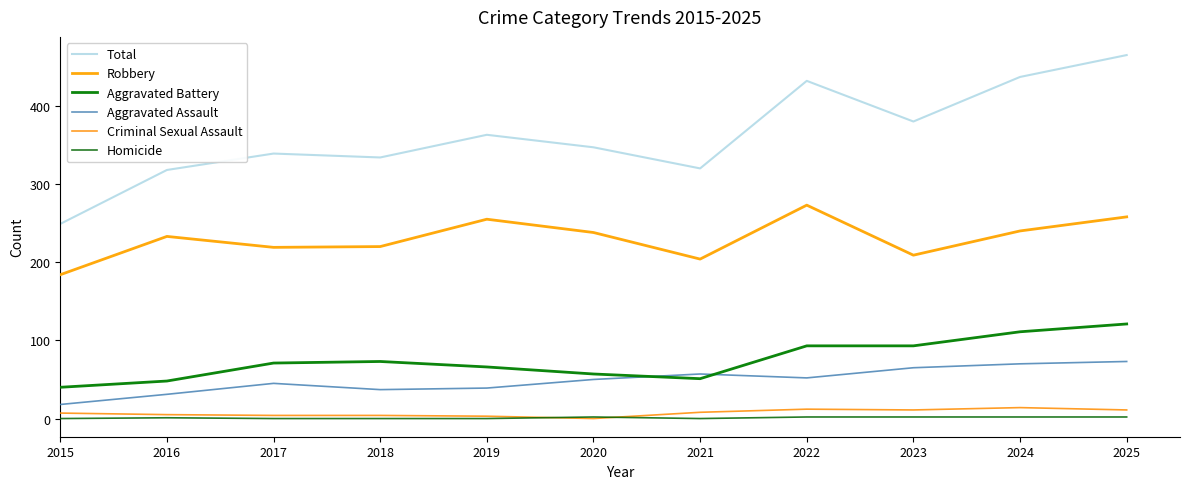

Where does the Homicide series first go above 1?

2020